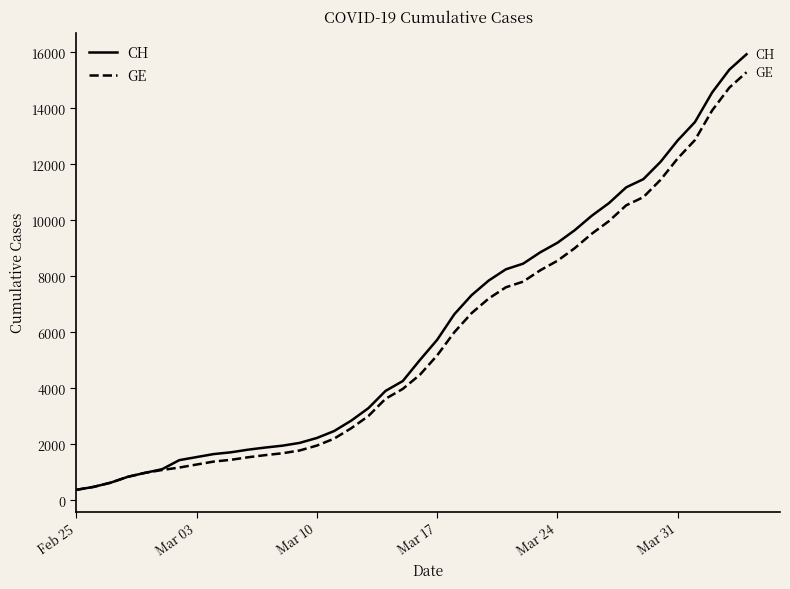

What is the highest value of the GE series?

15284